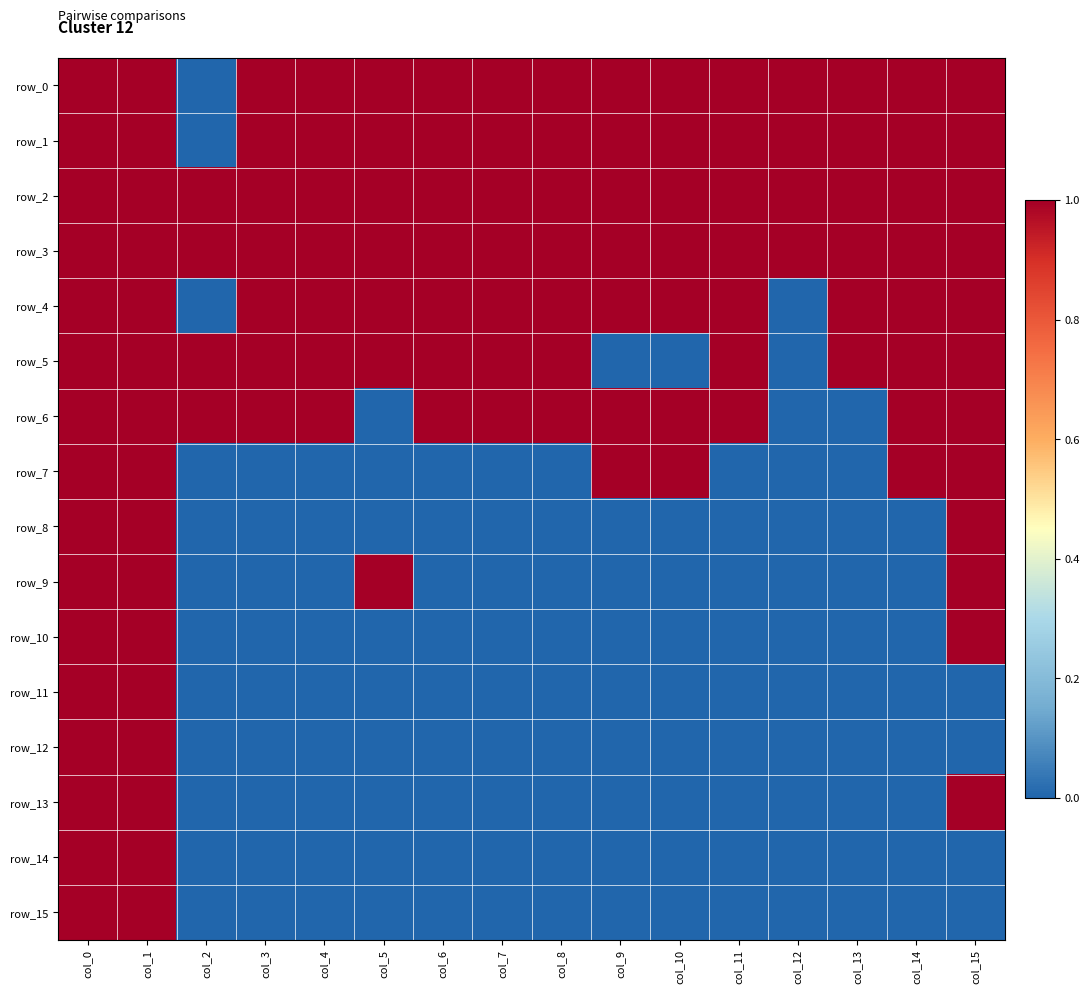

At which label does row_8 reach its peak?

col_0